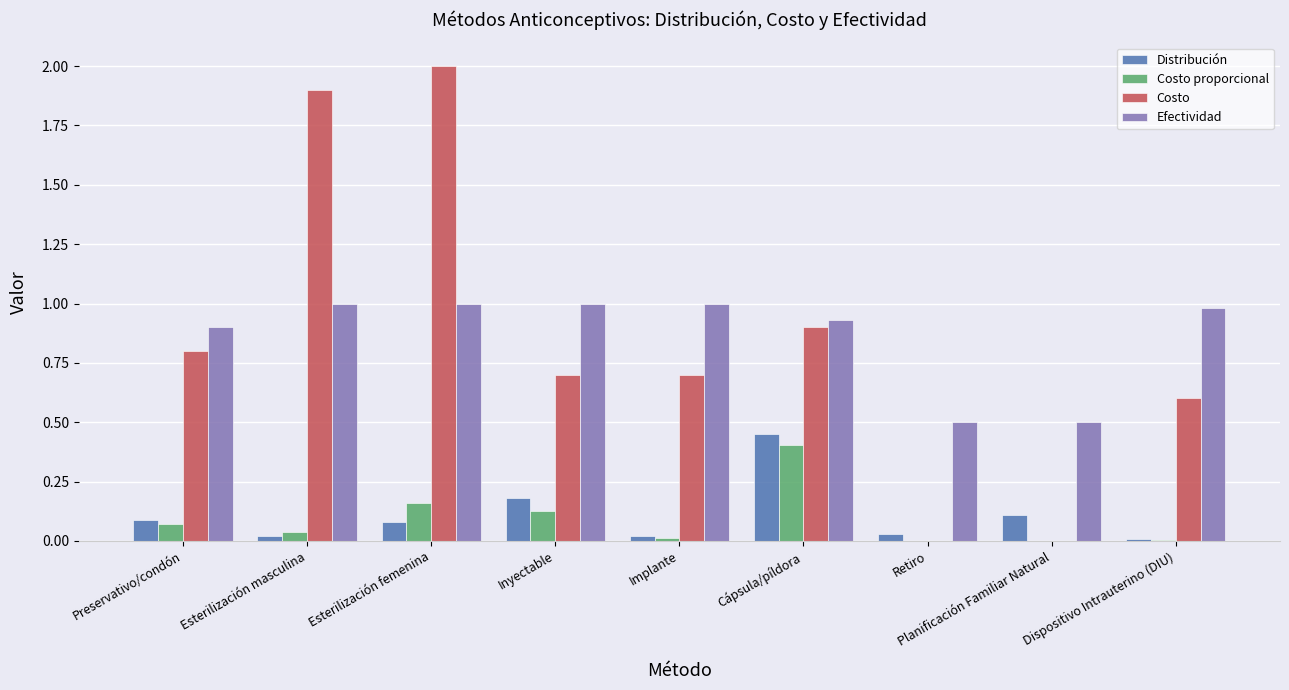

What is the average value of the Costo series?

0.8